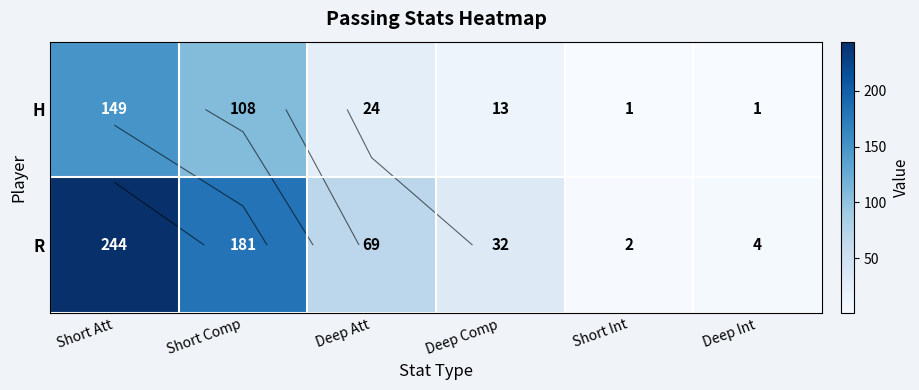

Where is H nearest to the value 75?

Short Comp